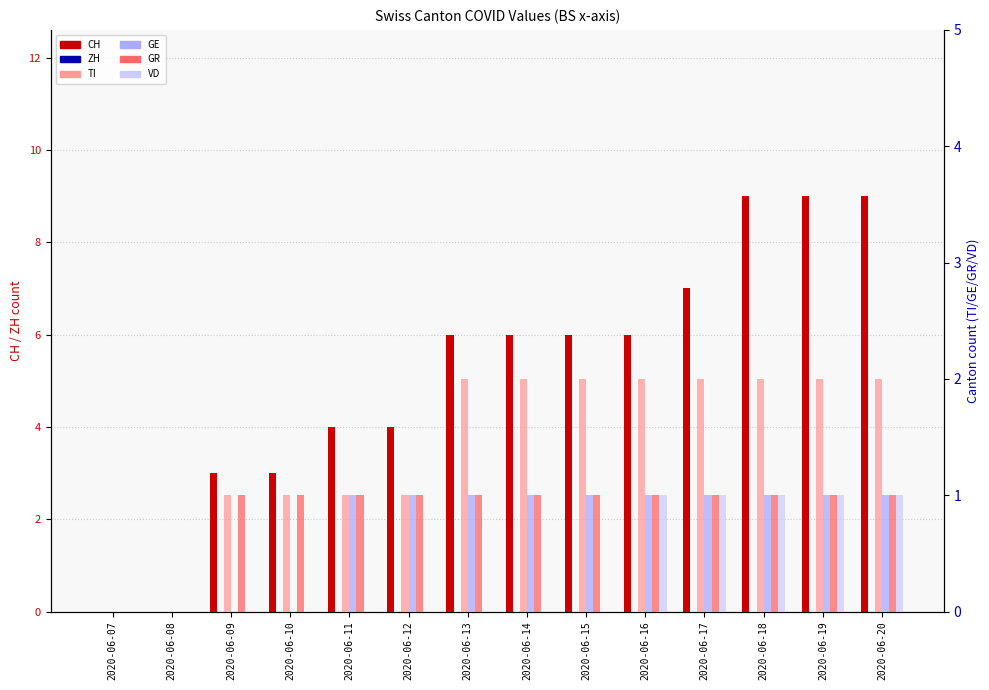

Which series has the largest range (max minus min)?

CH